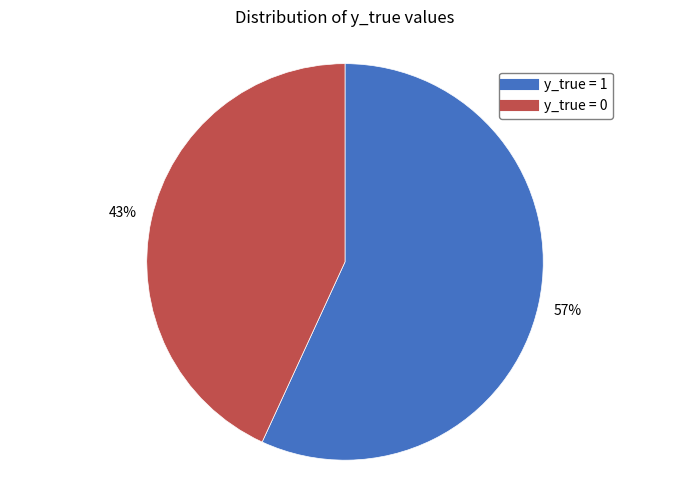

To the nearest percent, what is the average slice percentage?

50%